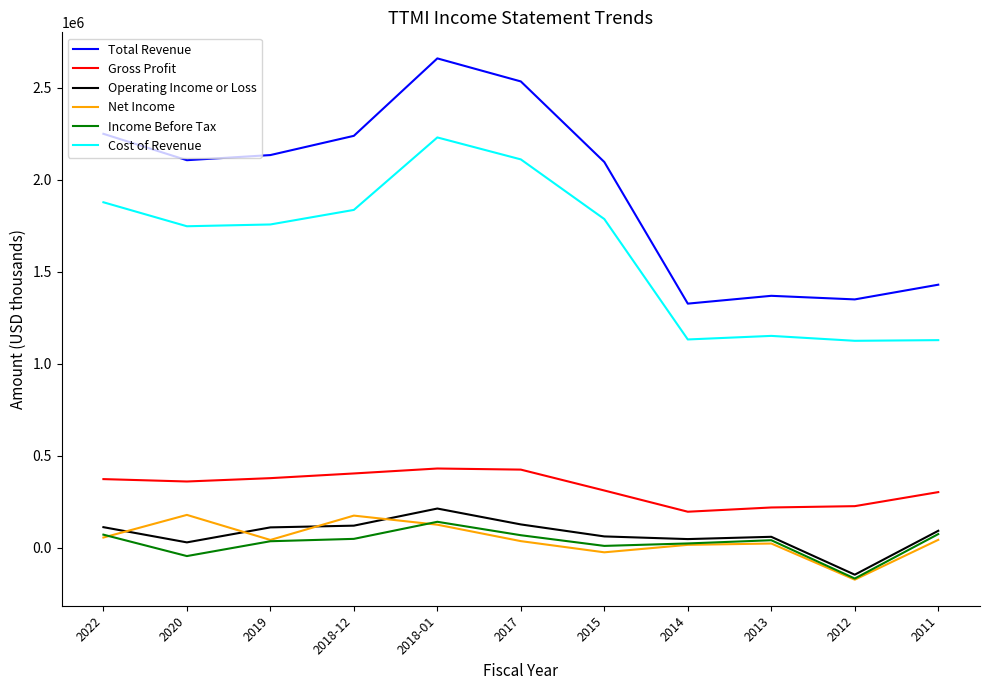

What are all the series names shown in the legend?

Total Revenue, Gross Profit, Operating Income or Loss, Net Income, Income Before Tax, Cost of Revenue